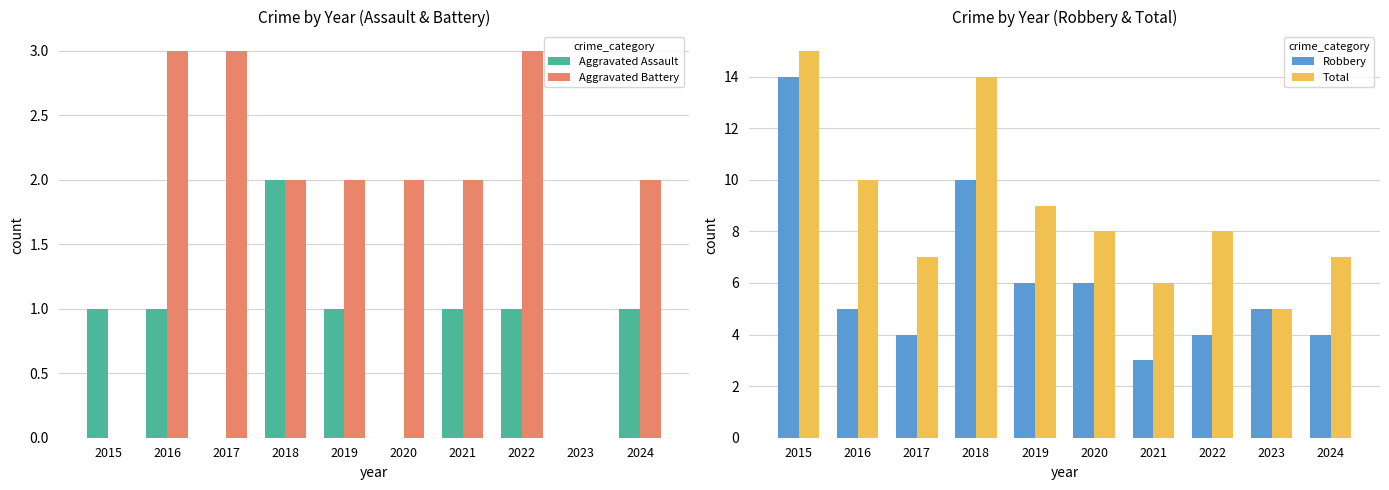

Are the bars grouped side by side (vs. stacked)?

Yes